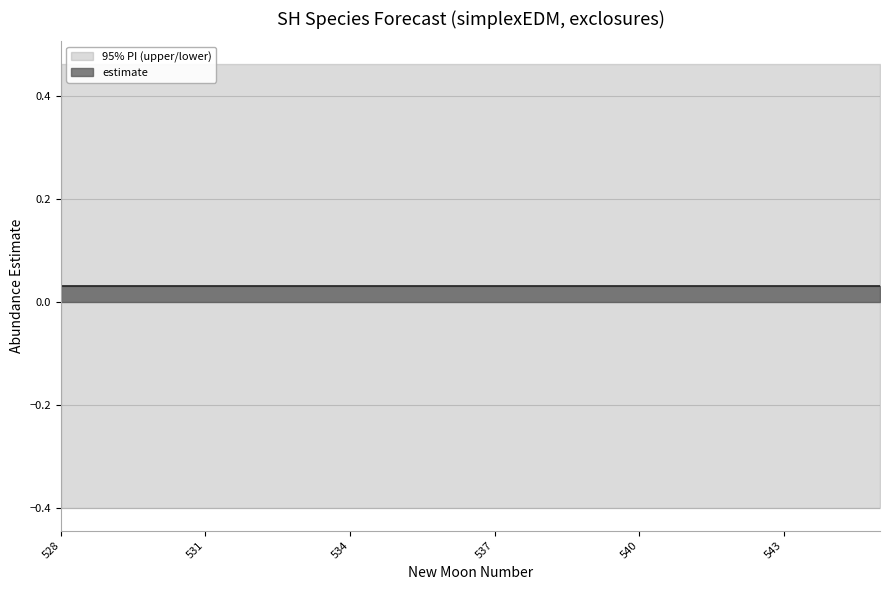

True or false: estimate and lower_pi intersect in this chart.

False